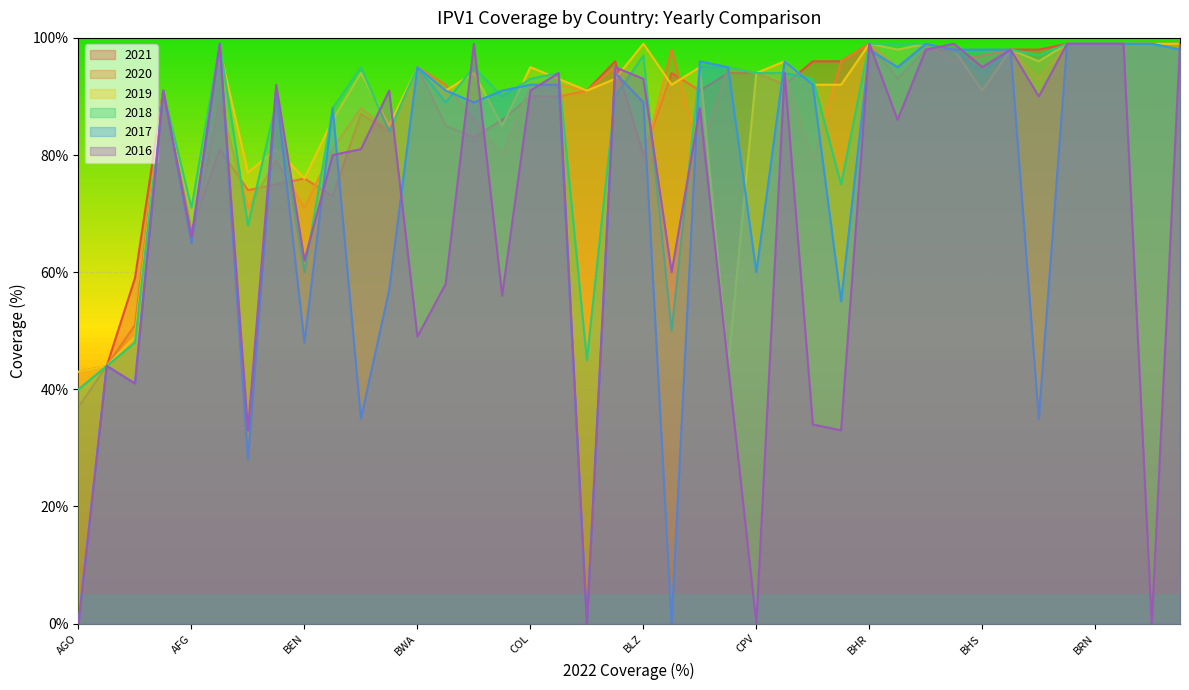

What is the highest value of the 2018 series?

99